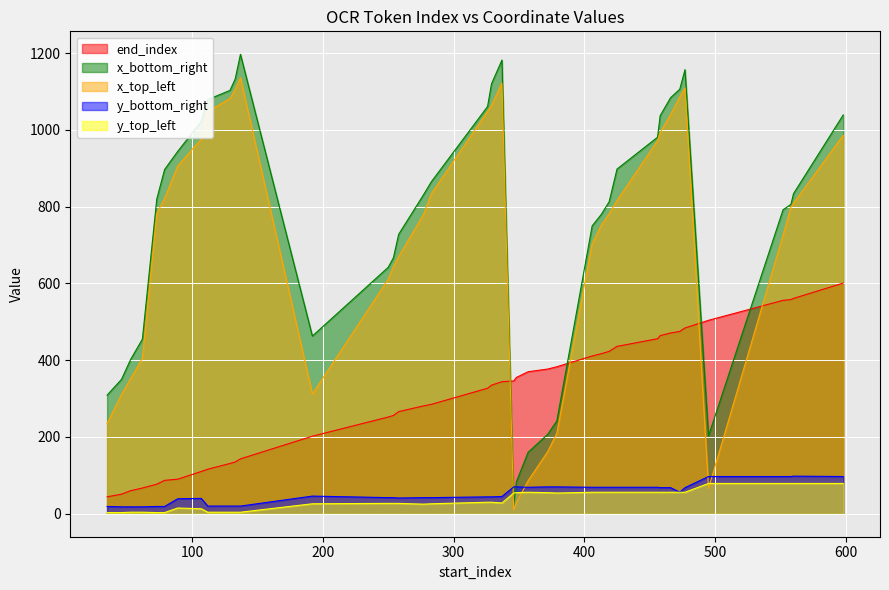

What is the value of the x_bottom_right point at the 9th from the left?

1079